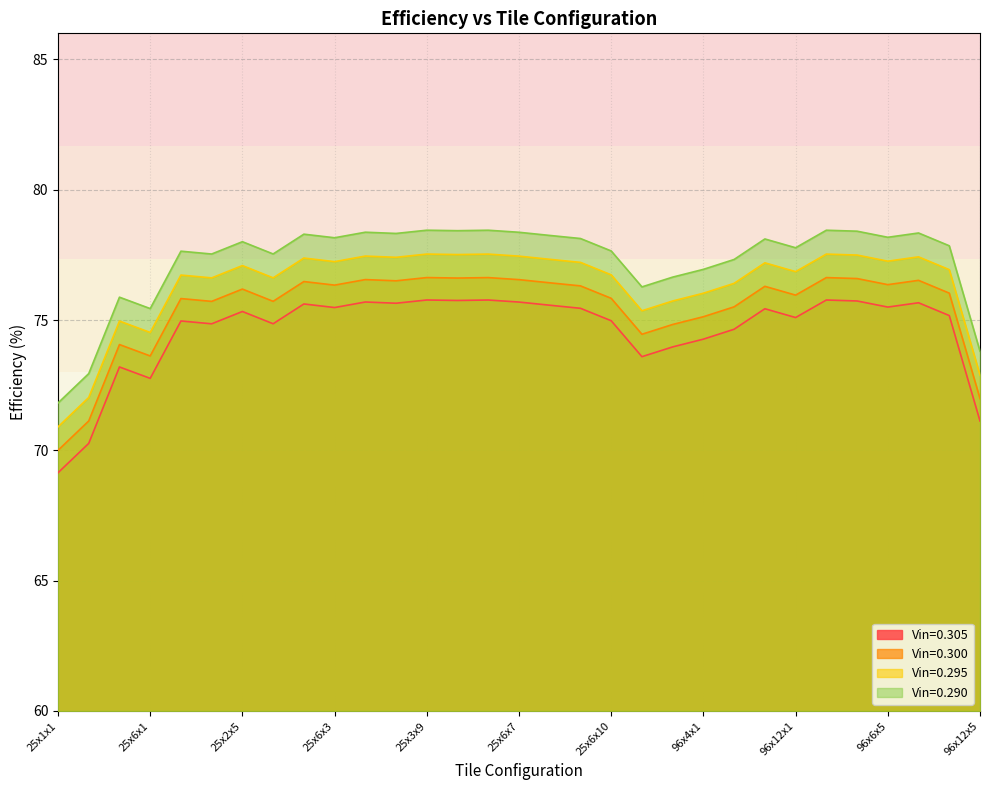

What are all the series names shown in the legend?

Vin=0.305, Vin=0.300, Vin=0.295, Vin=0.290